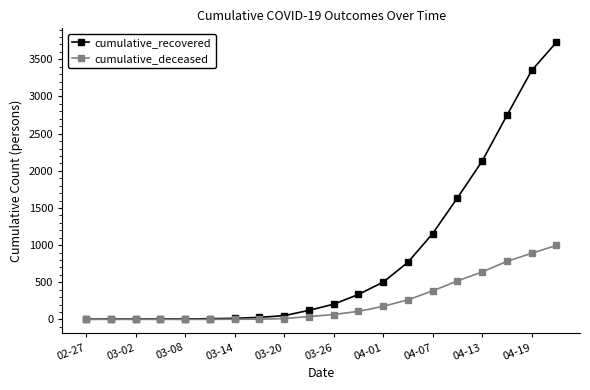

How many lines are shown in the chart?

2